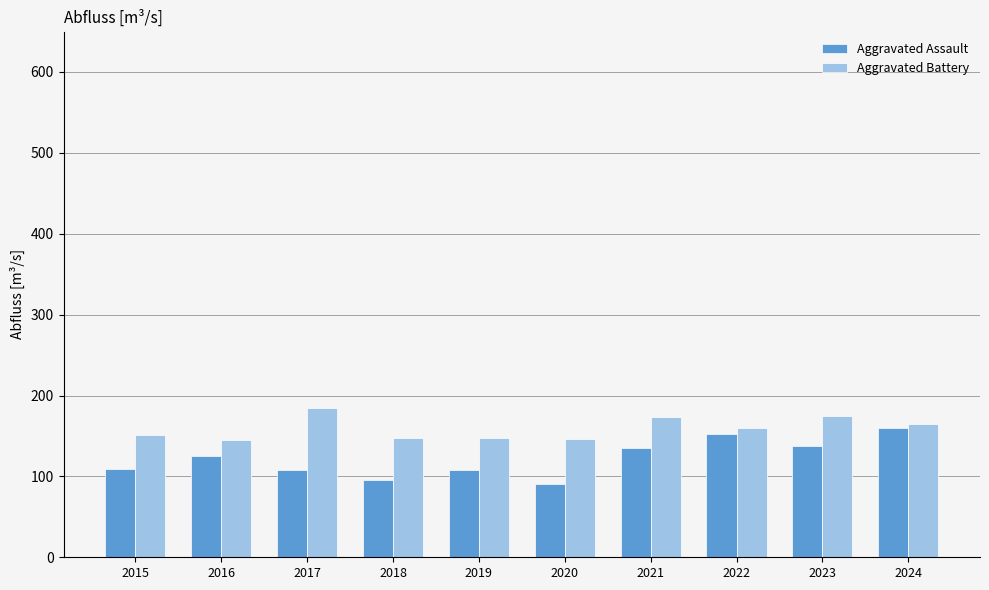

Which series changed the most between 2018 and 2022?

Aggravated Assault